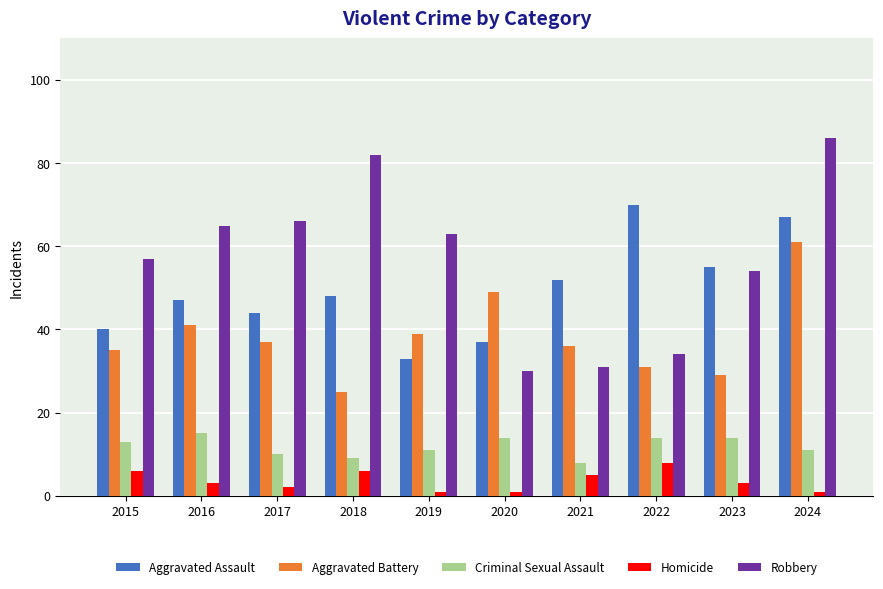

True or false: Robbery has a value of 86 at 2024.

True